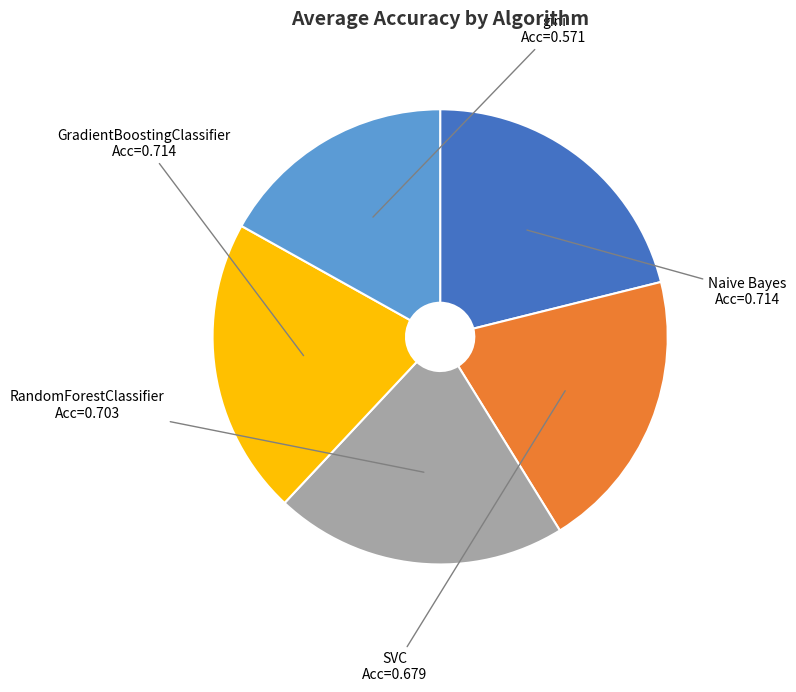

Does SVC represent more than half of the total?

No